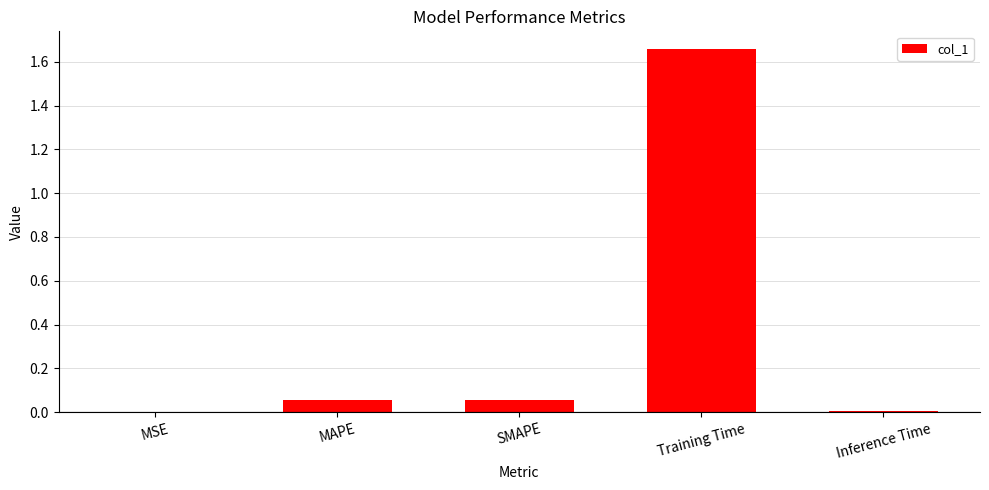

At which category does the chart reach its peak across all series?

Training Time